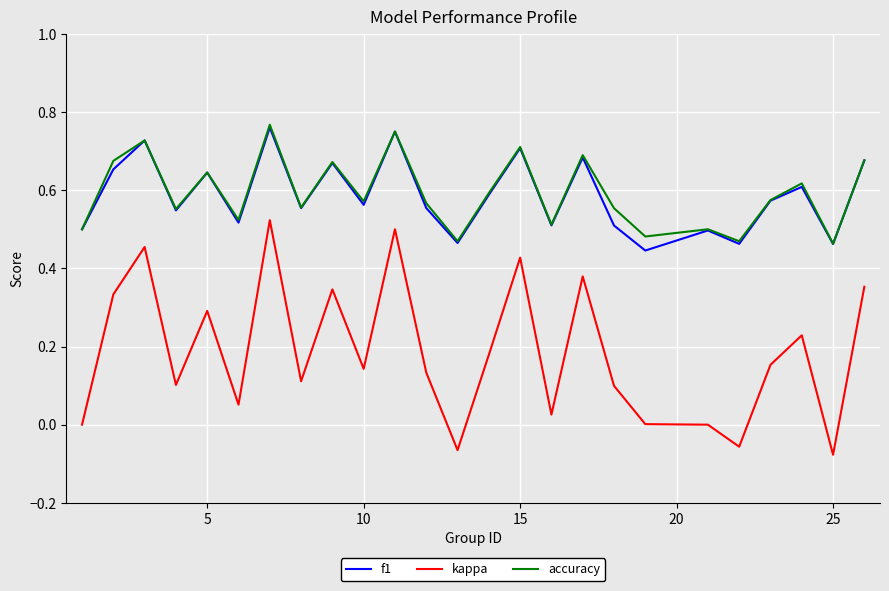

How many series are shown in this chart?

3